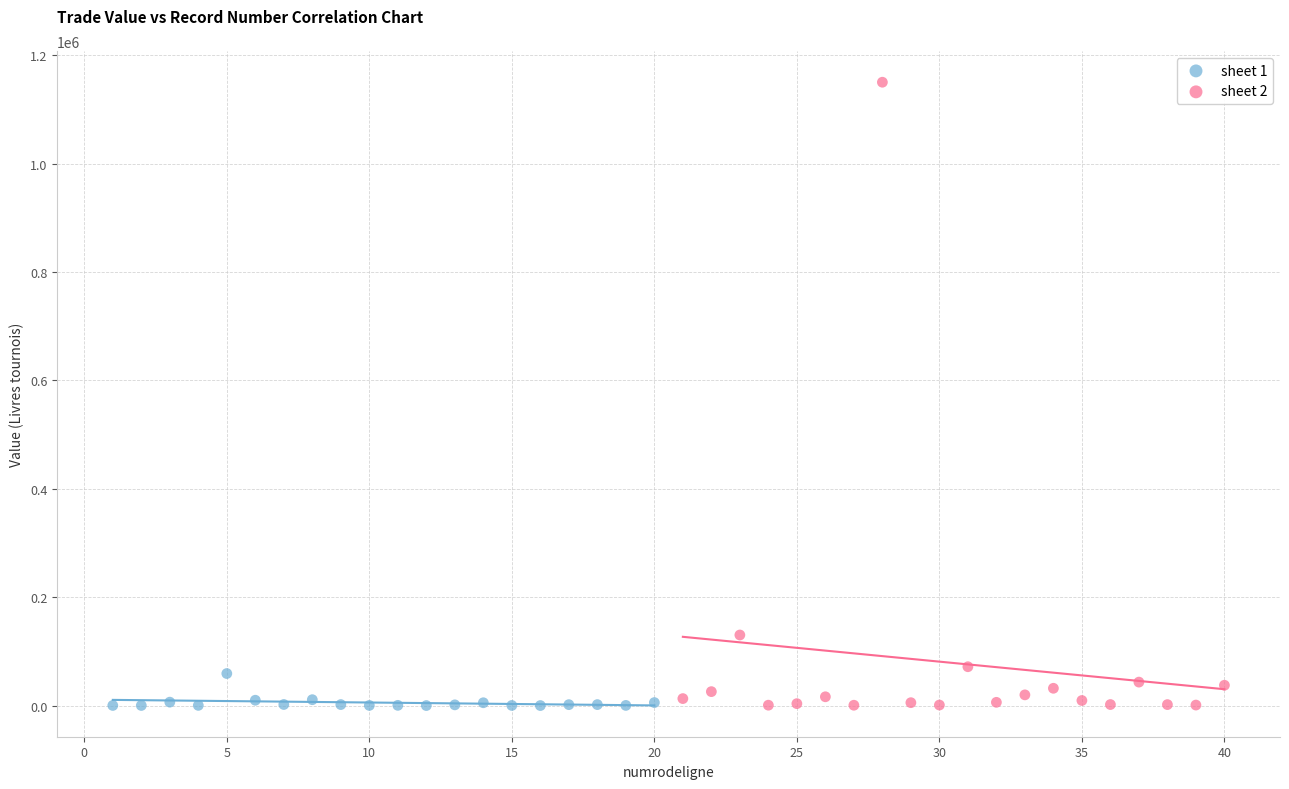

Which series has the largest Y range (max minus min)?

sheet 2